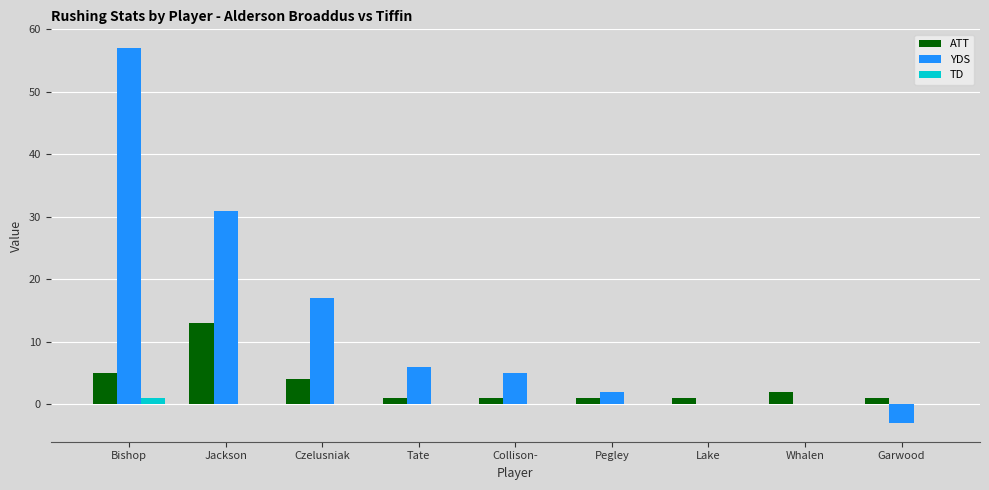

True or false: ATT has a value of 5 at Bishop.

True